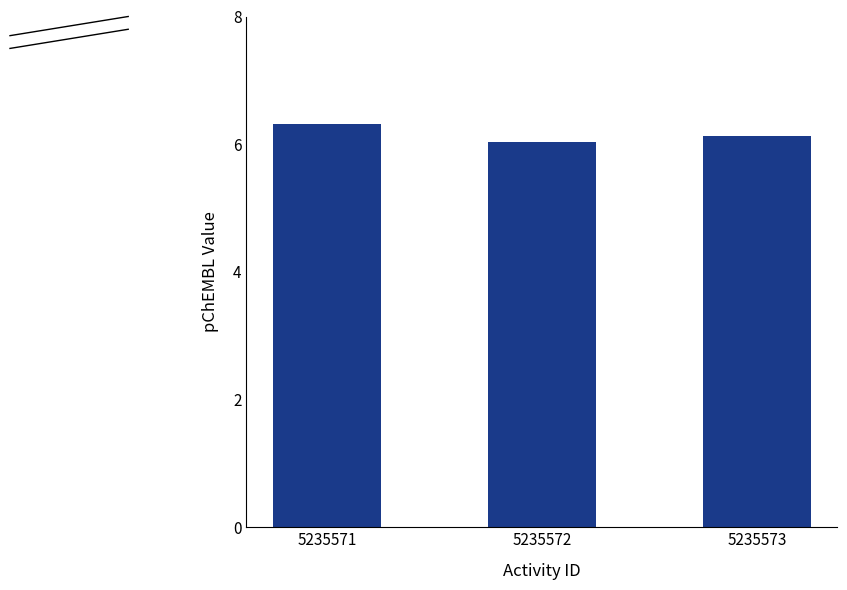

What is the minimum value shown in the chart?

6.0